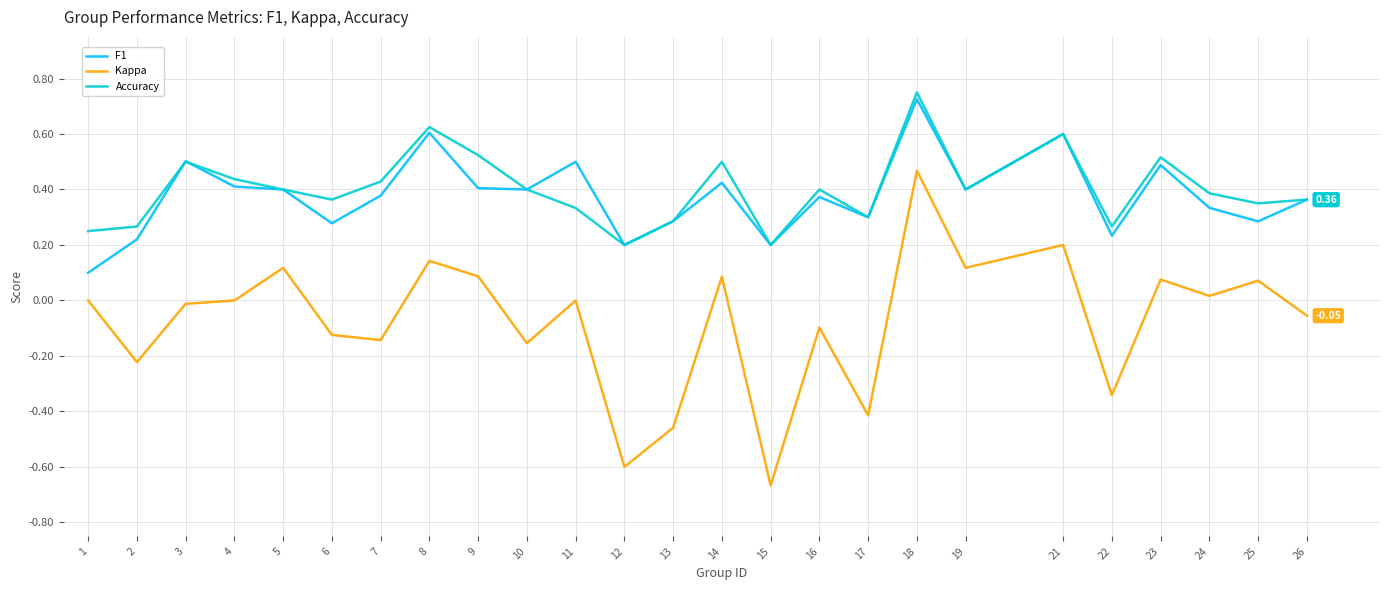

What are all the series names shown in the legend?

F1, Kappa, Accuracy